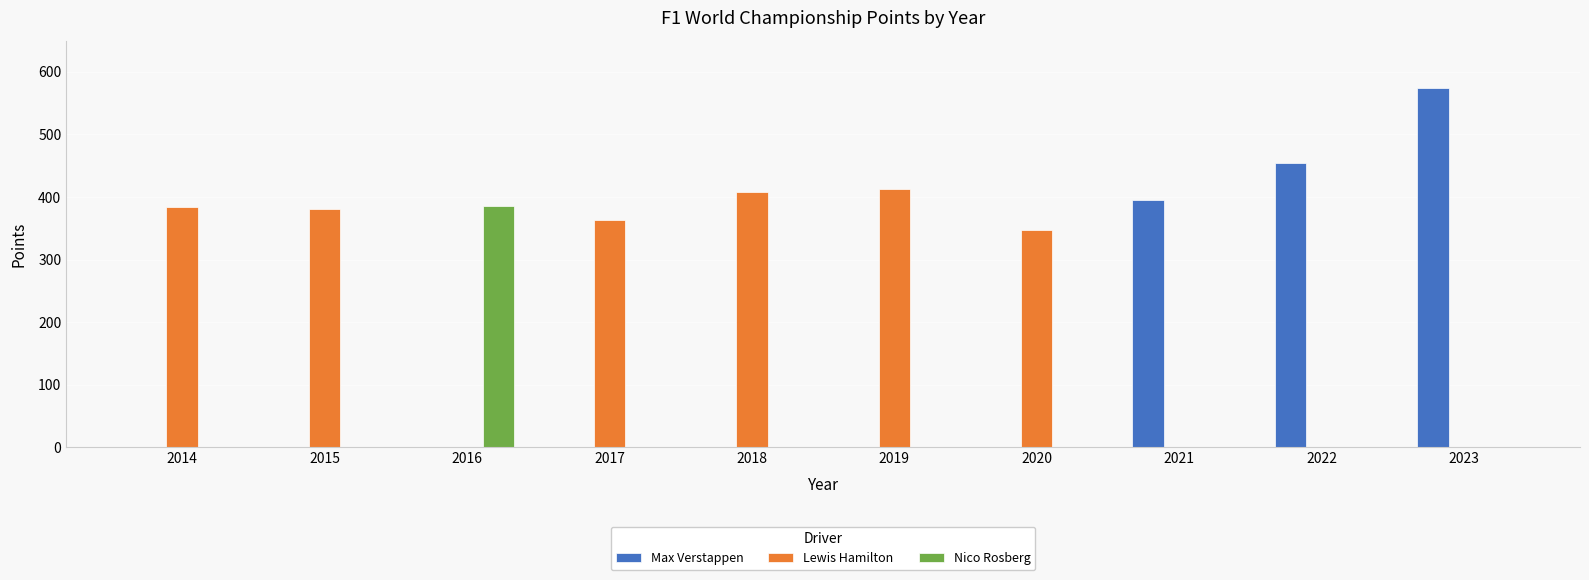

How many values in the Max Verstappen series exceed 0?

3